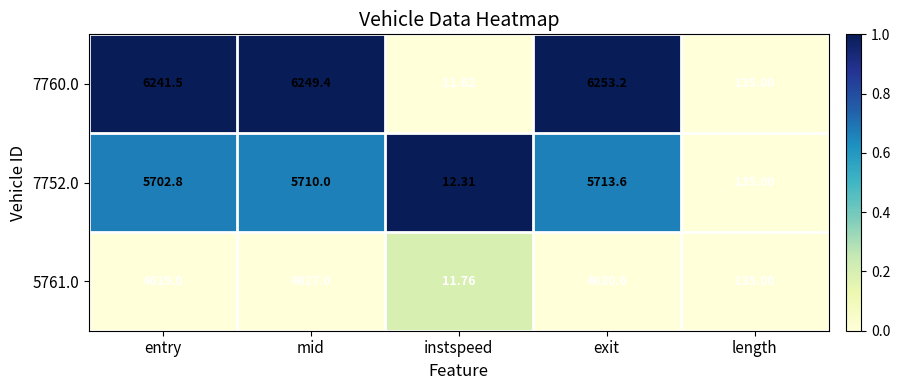

How many values in the 7760.0 series exceed 6241?

3